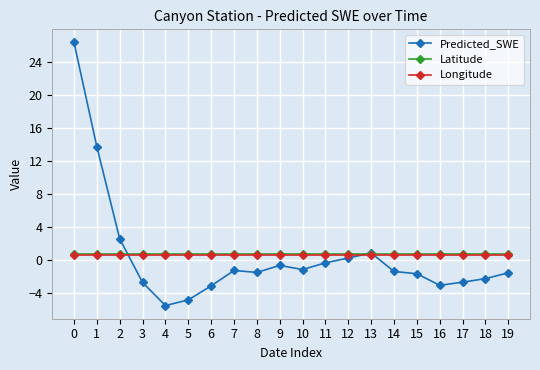

Between 2 and 17, which series saw the biggest shift?

Predicted_SWE